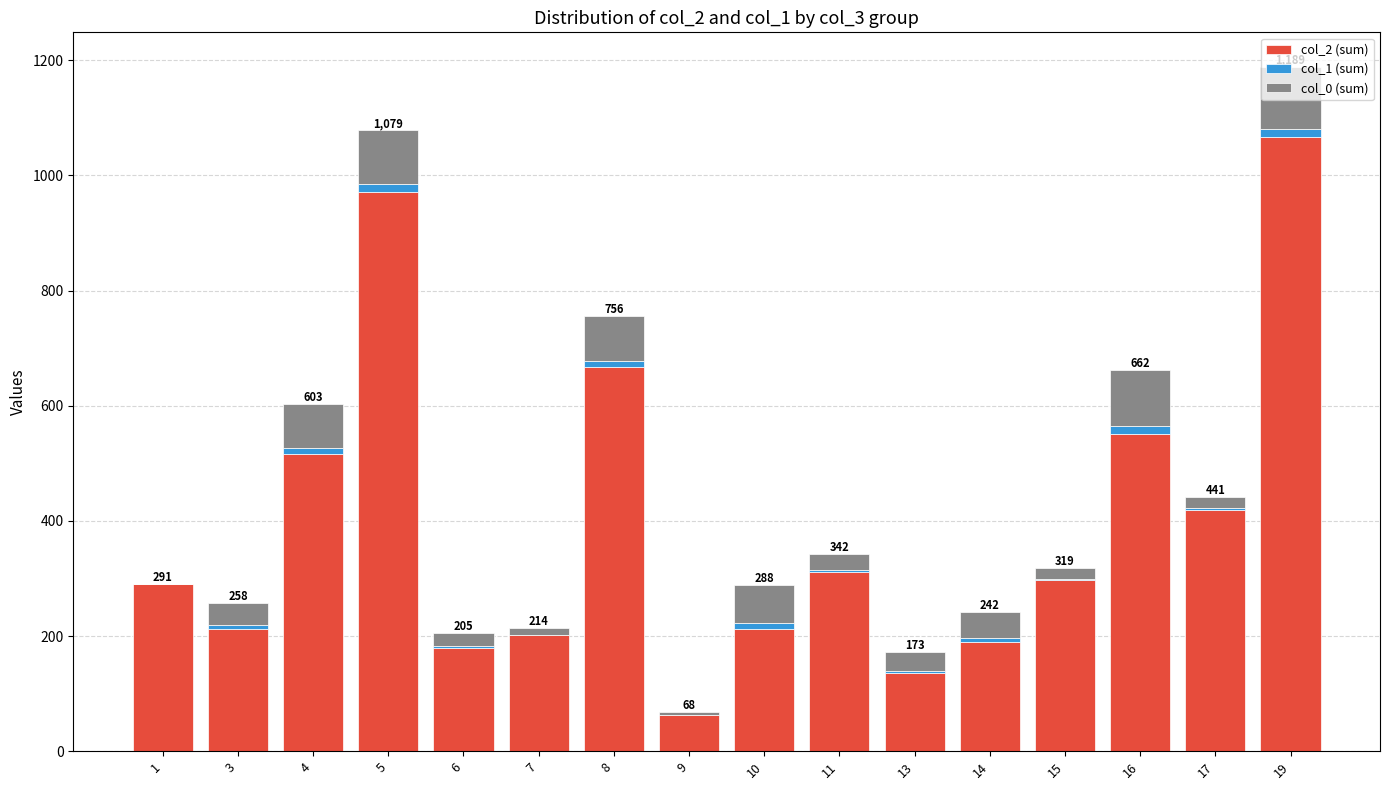

The value of col_2 (sum) at 10 is 213. True or false?

True